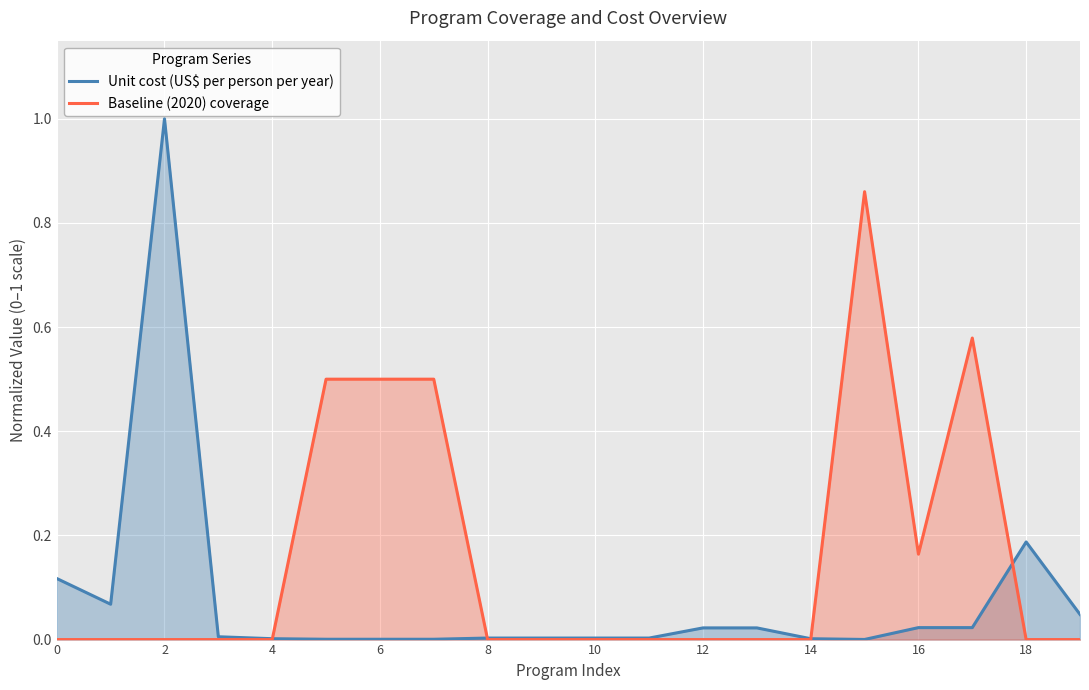

Which series has the largest total across all categories?

Baseline (2020) coverage